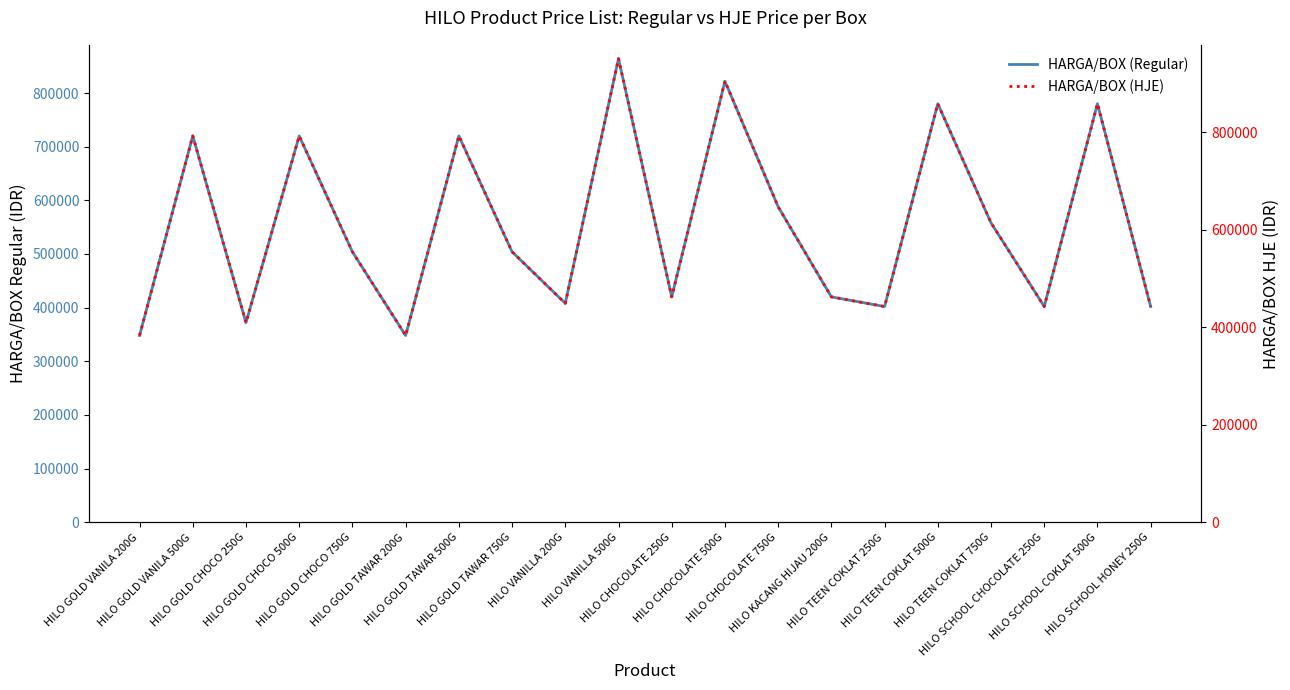

Is the value of HARGA/BOX (Regular) at HILO TEEN COKLAT 500G greater than the value of HARGA/BOX (HJE) at HILO TEEN COKLAT 750G?

Yes